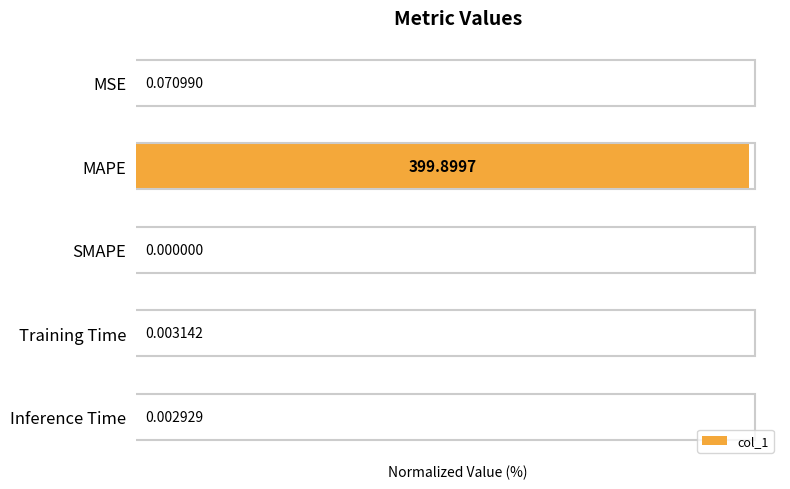

Are the bars horizontal?

Yes